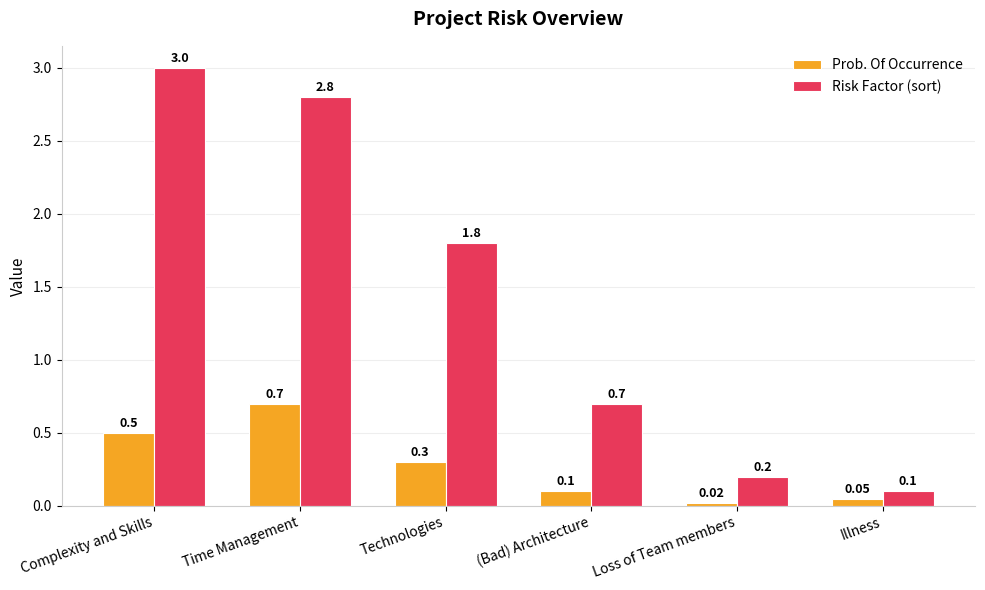

Does the chart contain stacked bars?

No